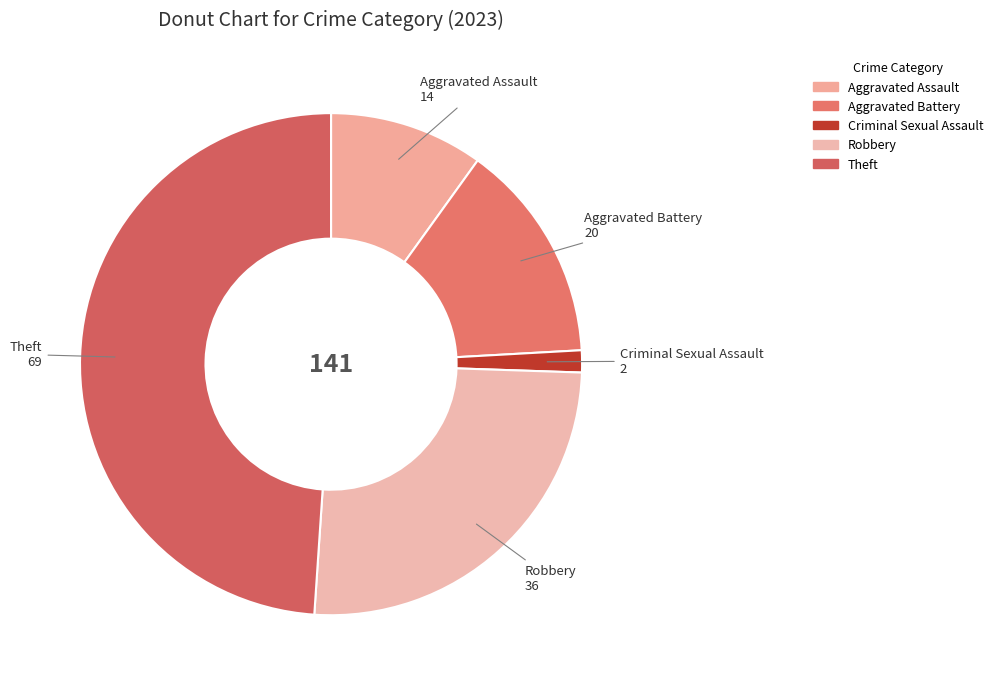

The Robbery slice represents 26% of the pie. True or false?

True